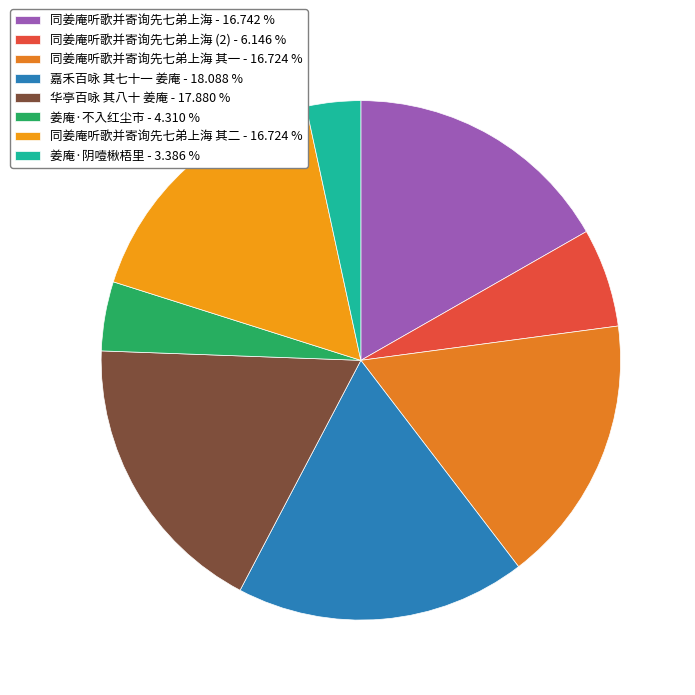

How many segments does this pie chart have?

8